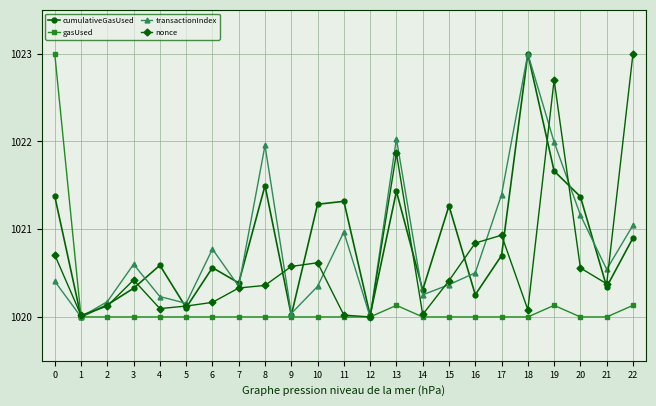

True or false: nonce has more than 0 points higher than both neighbors.

True